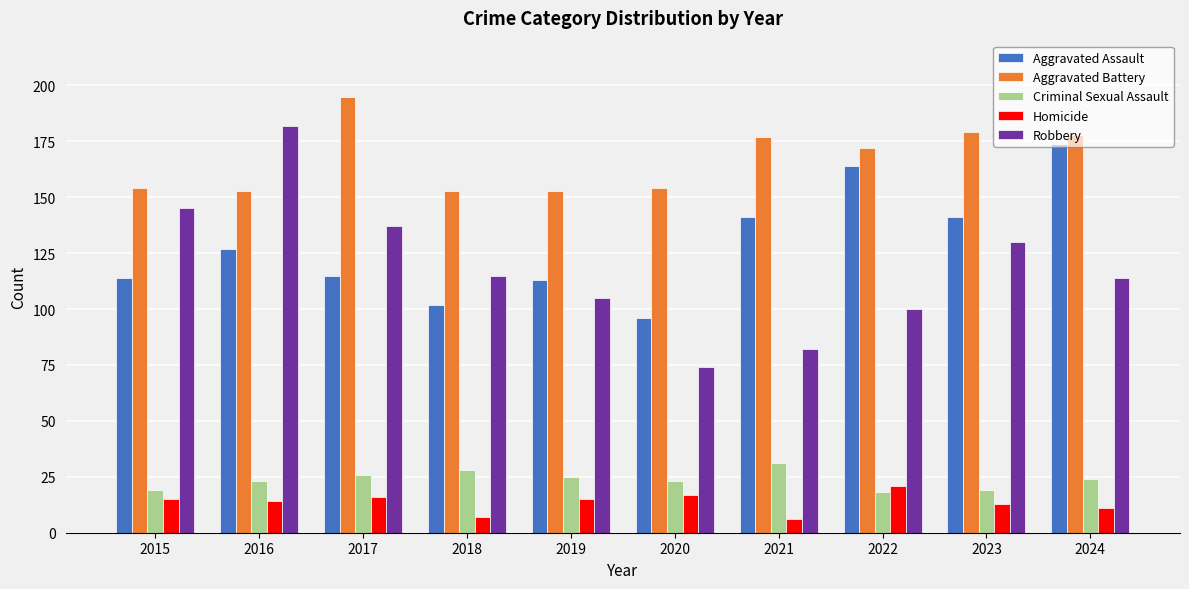

What is the value of the Homicide bar at the 4th from the left?

7